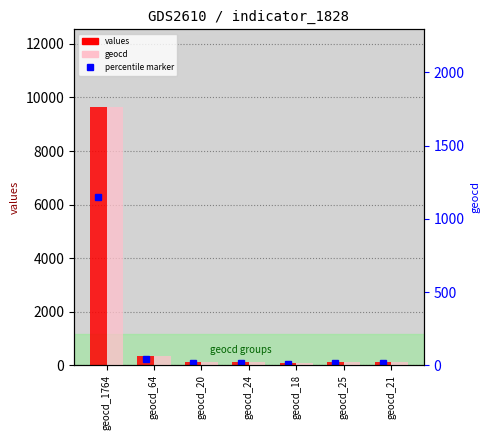

Reading left to right, transcribe all the data shown in this chart.

values: 9649	350	109	131	98	136	114
geocd: 1764	64	20	24	18	25	21